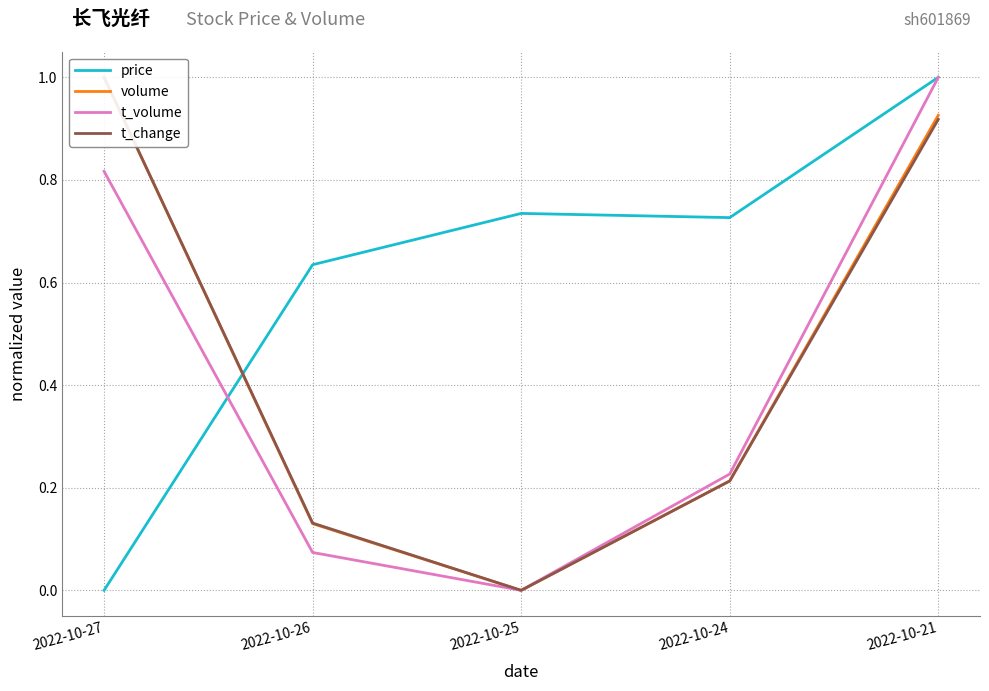

Which category has the lowest value in the price series?

2022-10-27